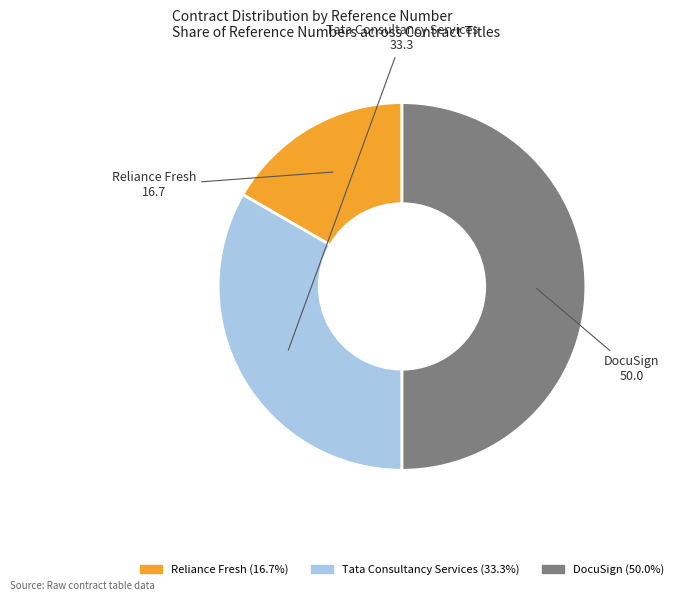

Does Tata Consultancy Services represent more than half of the total?

No